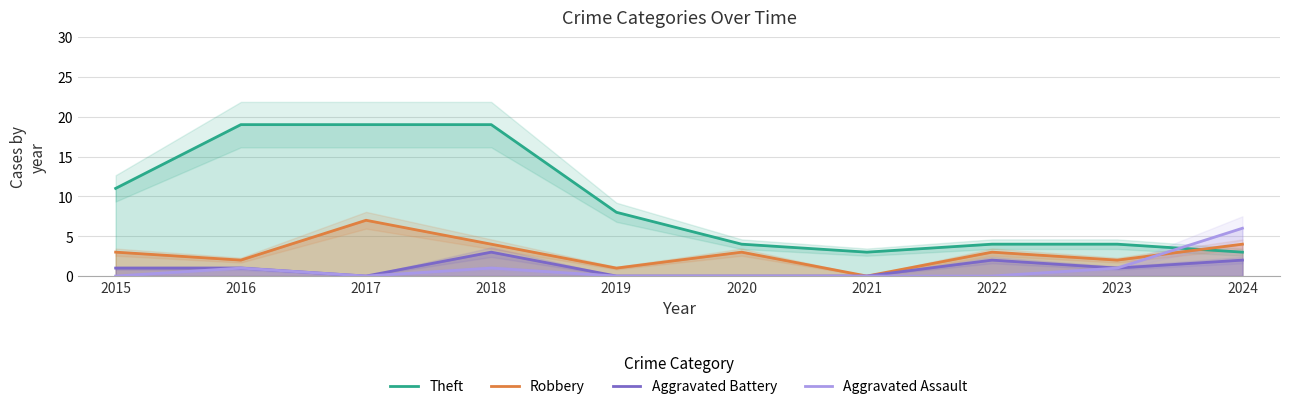

True or false: Aggravated Battery and Theft intersect in this chart.

False